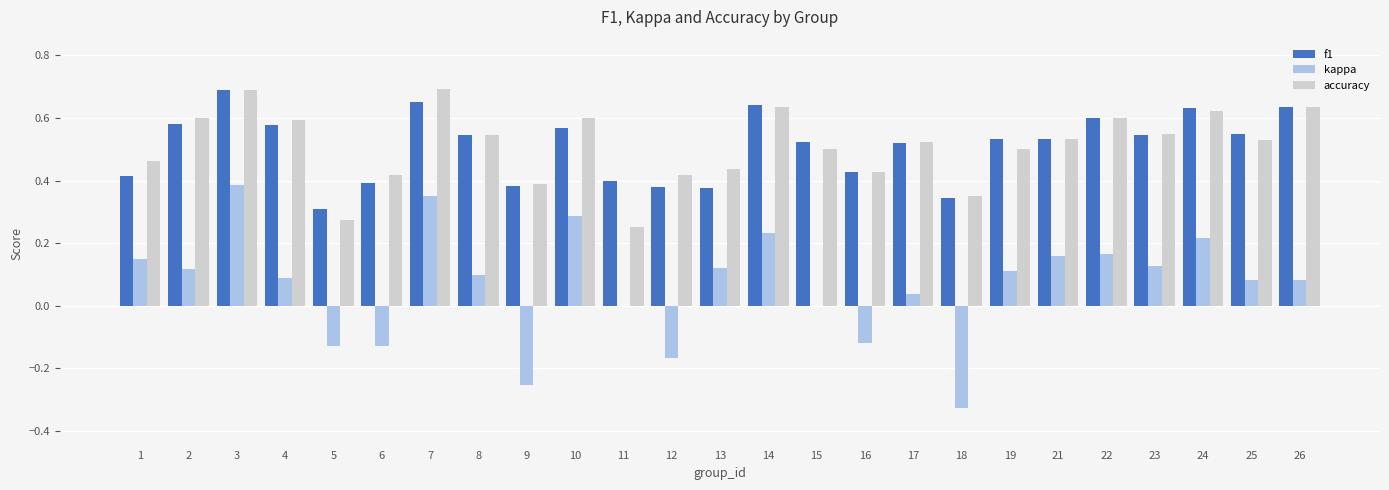

What are all the series names shown in the legend?

f1, kappa, accuracy